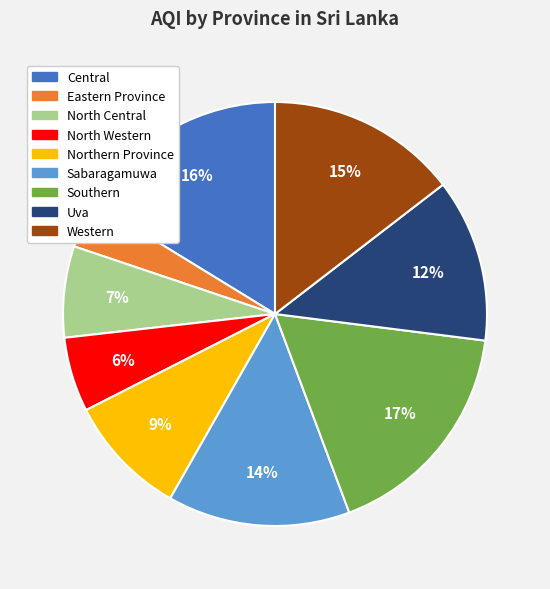

To the nearest percent, what portion does Western represent?

15%